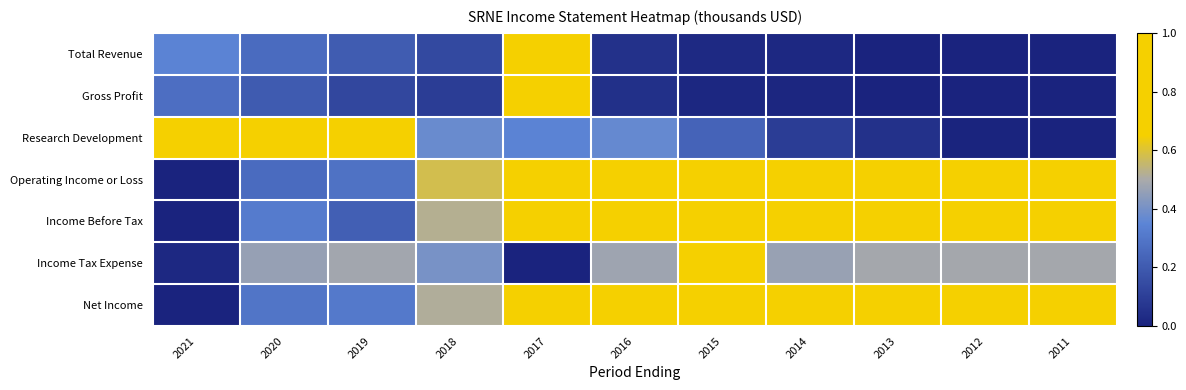

Reading left to right, what are all the values shown in this chart?

Total Revenue: 2021=0.3	2020=0.3	2019=0.2	2018=0.1	2017=1.0	2016=0.1	2015=0.0	2014=0.0	2013=0.0	2012=0.0	2011=0.0
Gross Profit: 2021=0.3	2020=0.2	2019=0.1	2018=0.1	2017=1.0	2016=0.0	2015=0.0	2014=0.0	2013=0.0	2012=0.0	2011=0.0
Research Development: 2021=1.0	2020=0.7	2019=0.8	2018=0.4	2017=0.3	2016=0.4	2015=0.2	2014=0.1	2013=0.1	2012=0.0	2011=0.0
Operating Income or Loss: 2021=0.0	2020=0.3	2019=0.3	2018=0.6	2017=1.0	2016=0.7	2015=0.8	2014=0.9	2013=0.9	2012=0.9	2011=0.9
Income Before Tax: 2021=0.0	2020=0.3	2019=0.2	2018=0.5	2017=1.0	2016=0.8	2015=0.9	2014=0.9	2013=0.9	2012=1.0	2011=1.0
Income Tax Expense: 2021=0.0	2020=0.5	2019=0.5	2018=0.4	2017=0.0	2016=0.5	2015=1.0	2014=0.5	2013=0.5	2012=0.5	2011=0.5
Net Income: 2021=0.0	2020=0.3	2019=0.3	2018=0.5	2017=1.0	2016=0.8	2015=0.9	2014=0.9	2013=0.9	2012=1.0	2011=1.0